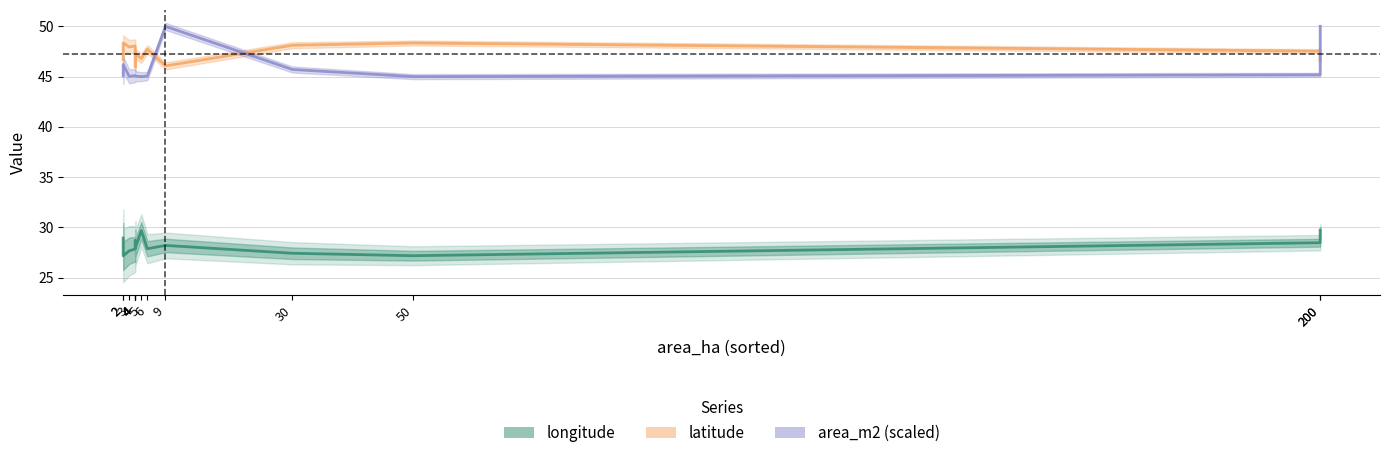

What is the difference between the highest and lowest values at 50?

21.2